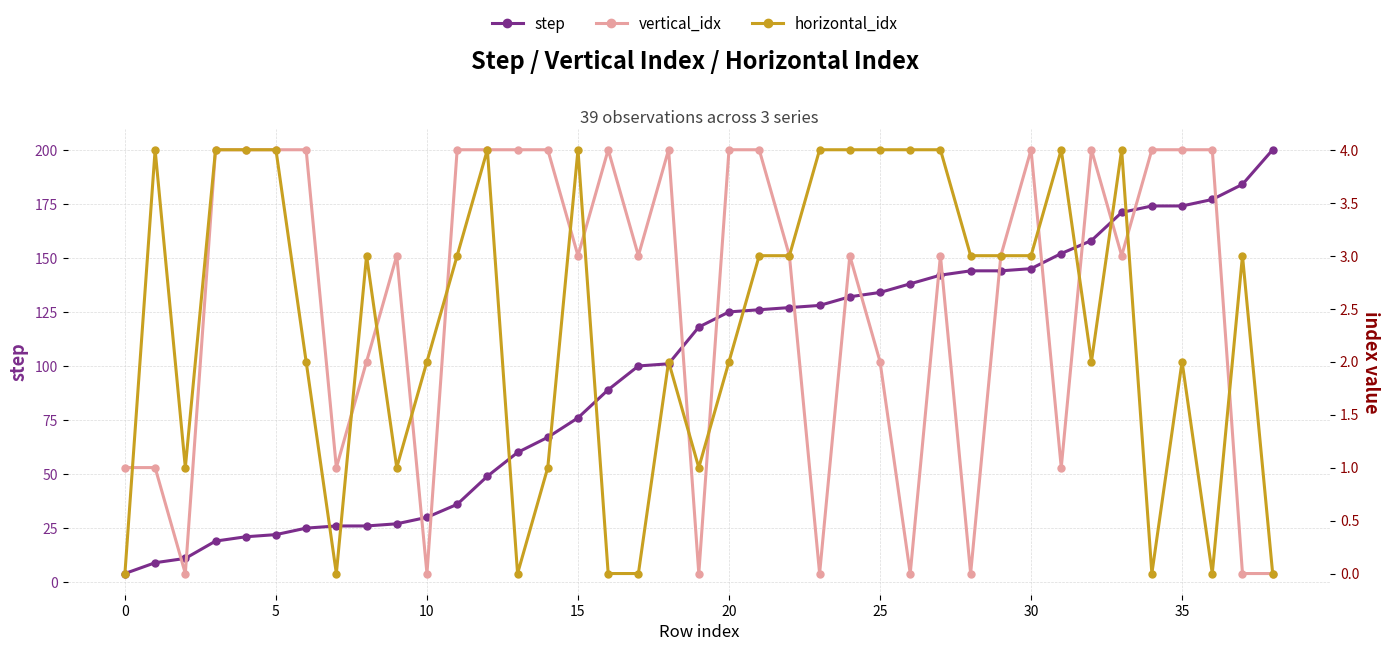

What is the spread (max minus min) of values at 28?

144